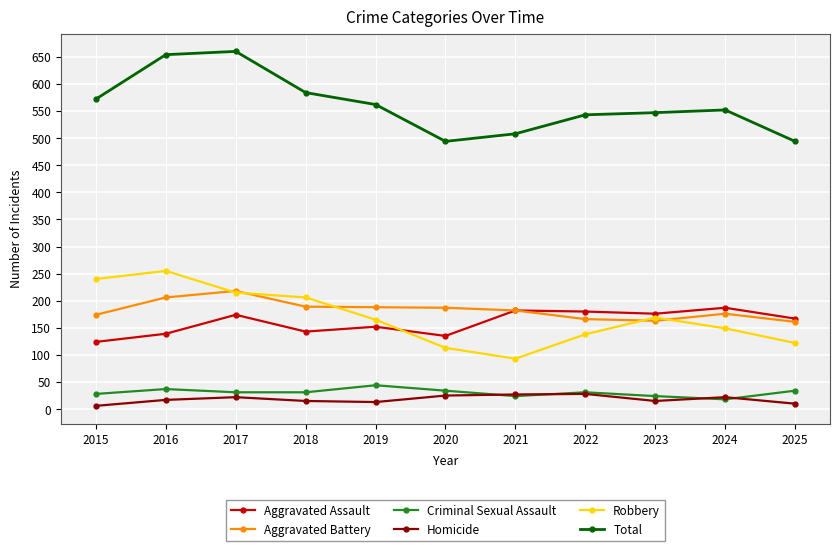

True or false: Criminal Sexual Assault and Total intersect in this chart.

False